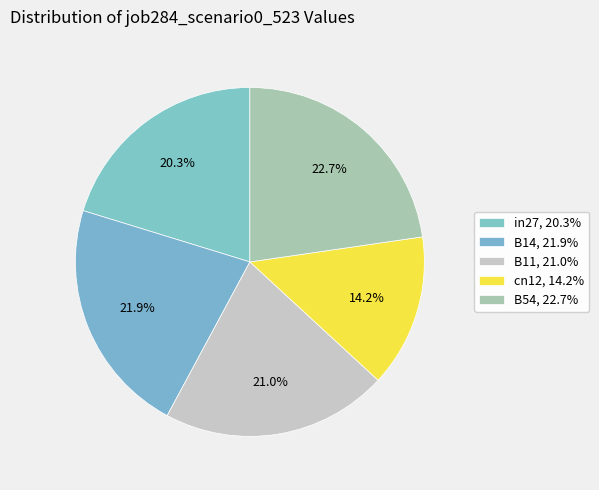

What is the largest slice in the pie chart?

B54